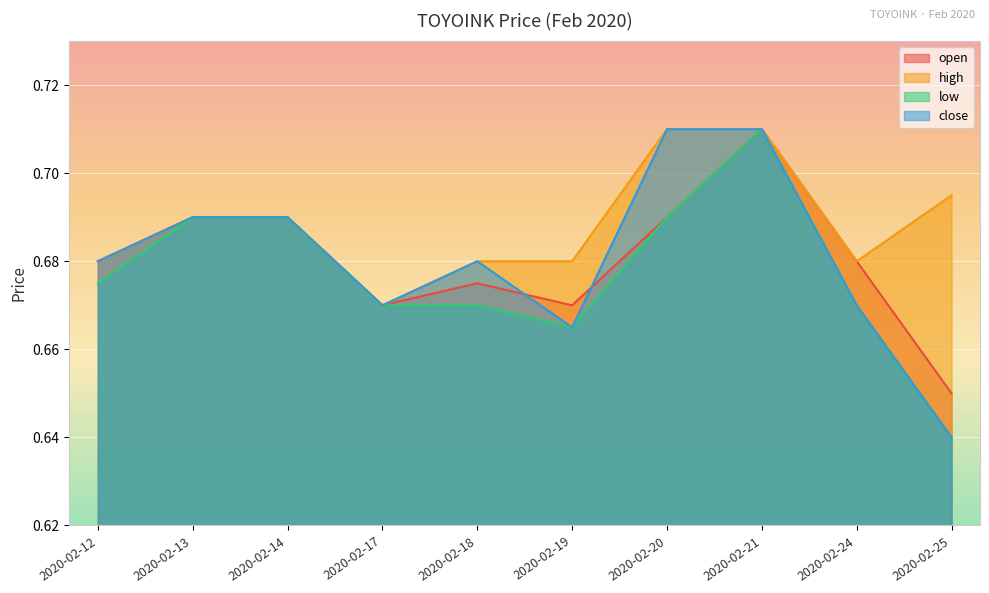

Reading right to left, what are all the values shown in this chart?

open: 2020-02-25=0.7	2020-02-24=0.7	2020-02-21=0.7	2020-02-20=0.7	2020-02-19=0.7	2020-02-18=0.7	2020-02-17=0.7	2020-02-14=0.7	2020-02-13=0.7	2020-02-12=0.7
high: 2020-02-25=0.7	2020-02-24=0.7	2020-02-21=0.7	2020-02-20=0.7	2020-02-19=0.7	2020-02-18=0.7	2020-02-17=0.7	2020-02-14=0.7	2020-02-13=0.7	2020-02-12=0.7
low: 2020-02-25=0.6	2020-02-24=0.7	2020-02-21=0.7	2020-02-20=0.7	2020-02-19=0.7	2020-02-18=0.7	2020-02-17=0.7	2020-02-14=0.7	2020-02-13=0.7	2020-02-12=0.7
close: 2020-02-25=0.6	2020-02-24=0.7	2020-02-21=0.7	2020-02-20=0.7	2020-02-19=0.7	2020-02-18=0.7	2020-02-17=0.7	2020-02-14=0.7	2020-02-13=0.7	2020-02-12=0.7